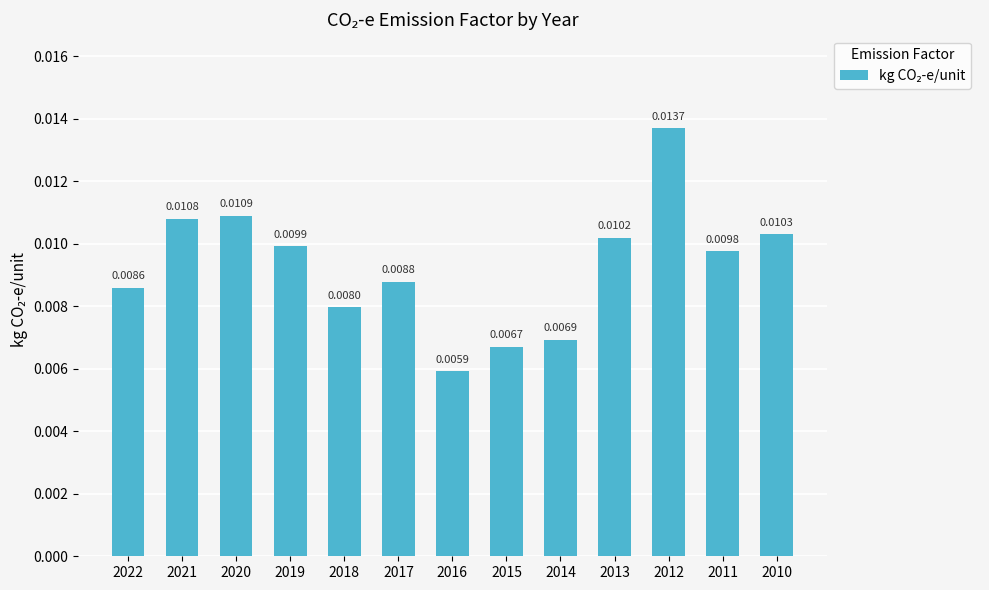

Rank the categories by value from lowest to highest.

2016, 2015, 2014, 2018, 2022, 2017, 2011, 2019, 2013, 2010, 2021, 2020, 2012